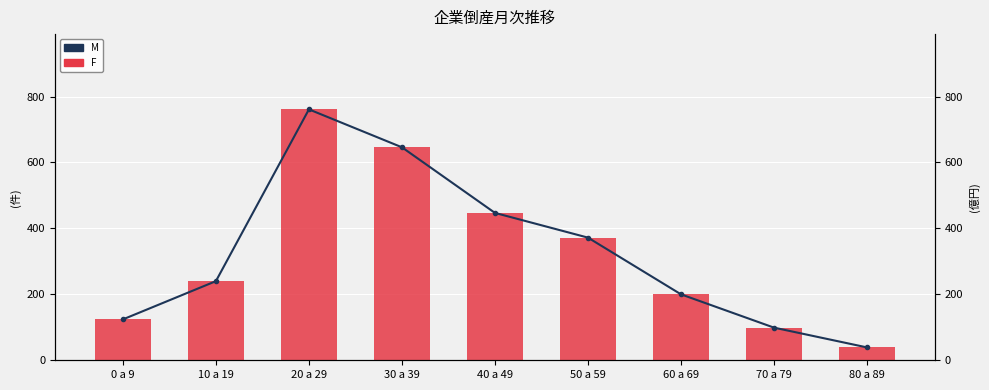

At which label does F reach its peak?

20 a 29